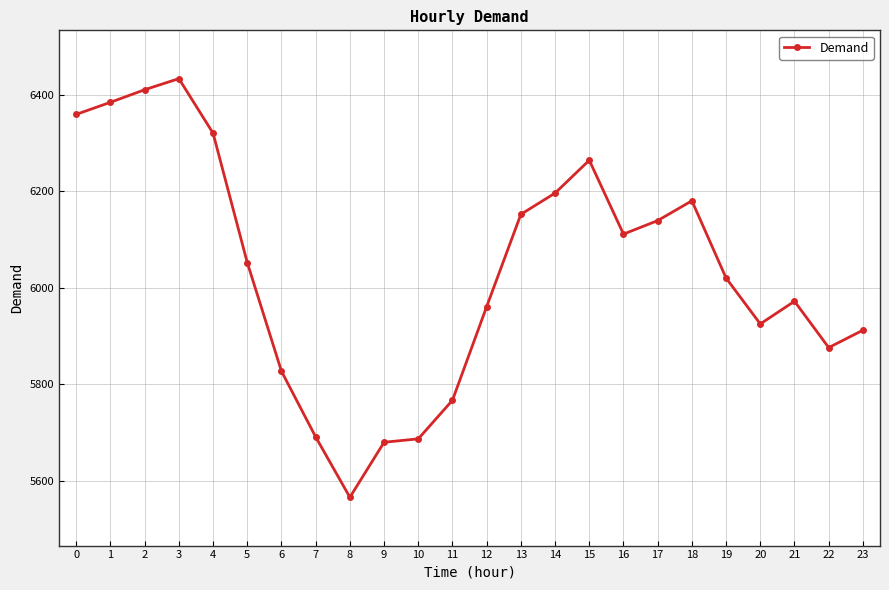

What is the maximum value shown in the chart?

6433